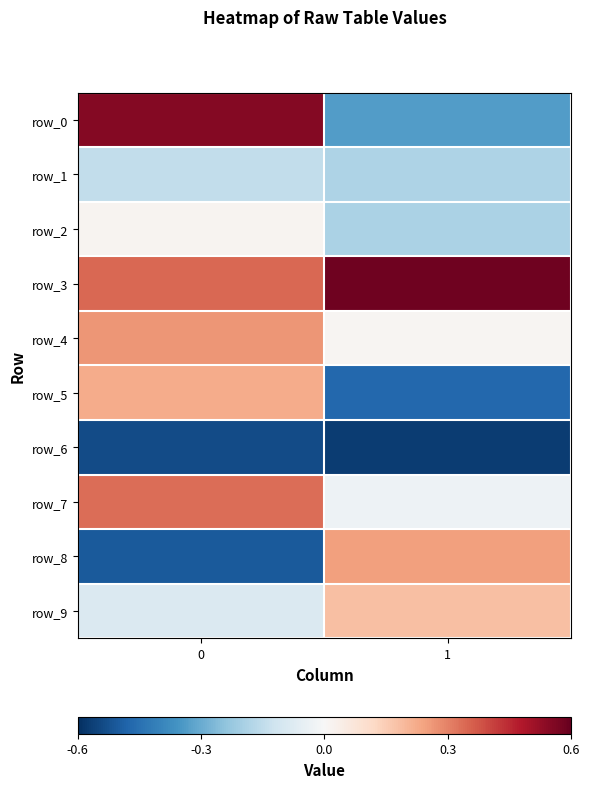

Which series has the widest spread of values?

row_0